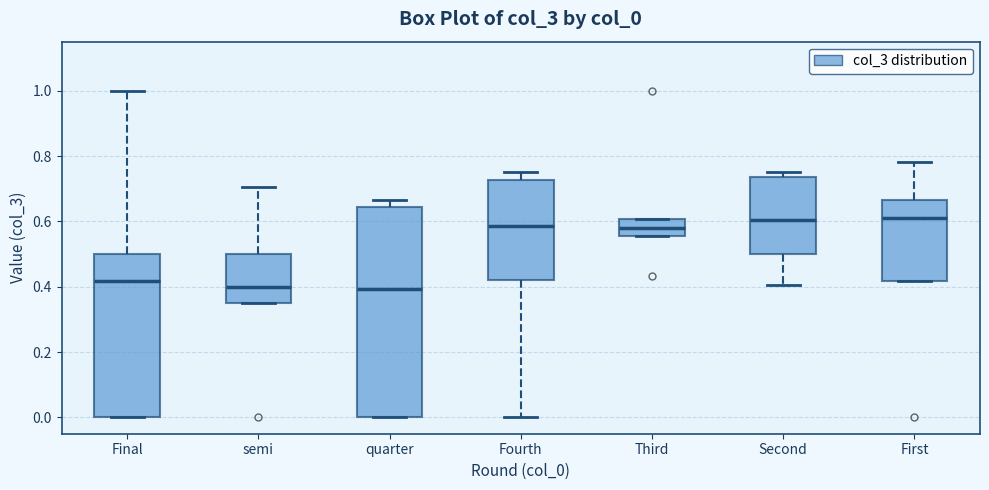

Where is the lower edge of the box for quarter on the y-axis? The values are not printed on the chart, so give them approximately, as read against the axis.

0.00